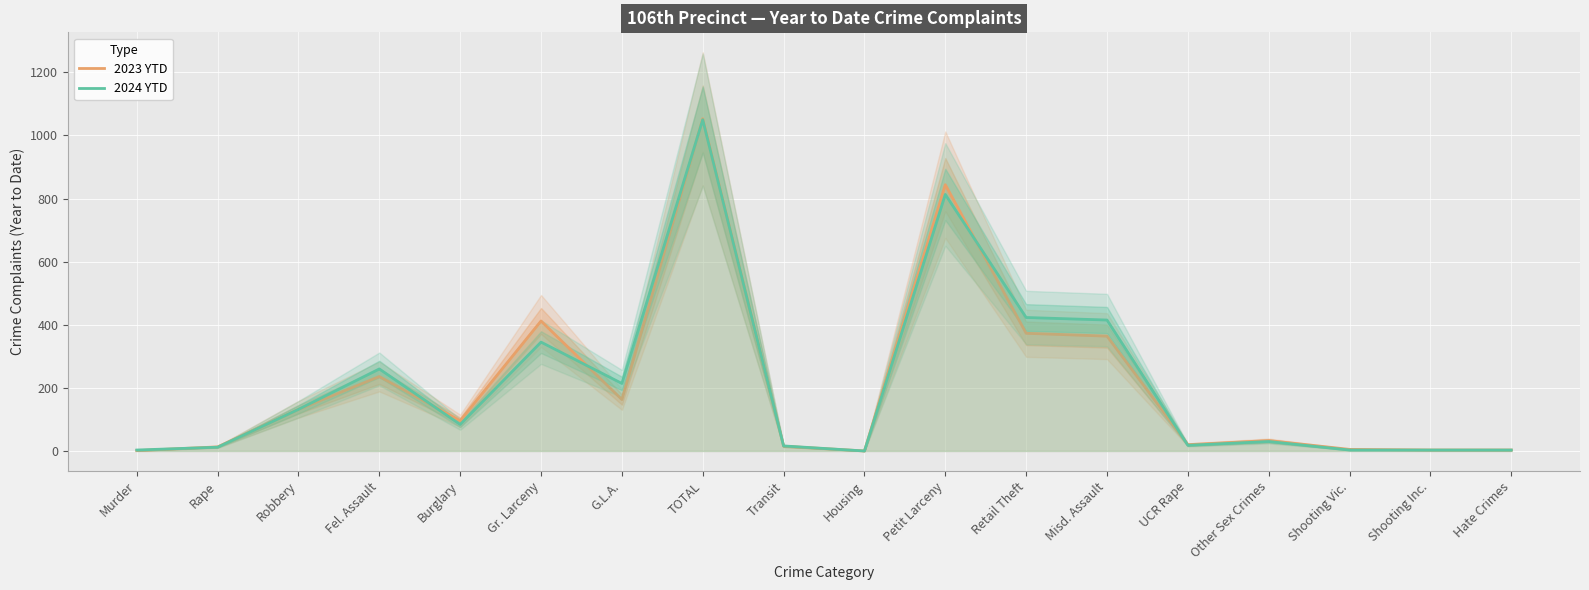

In 2023 YTD, how many points are lower than both neighbors (excluding endpoints)?

4